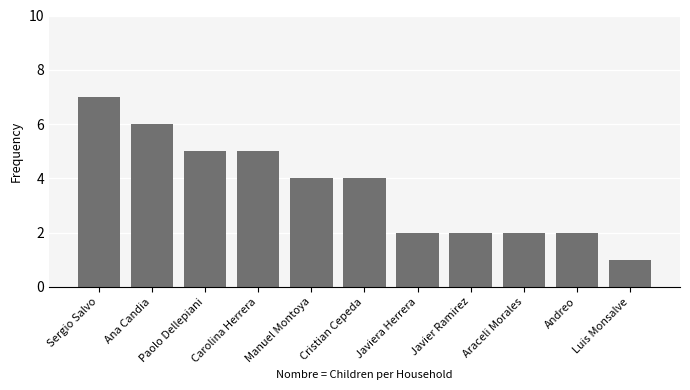

How many bars are there in total?

11